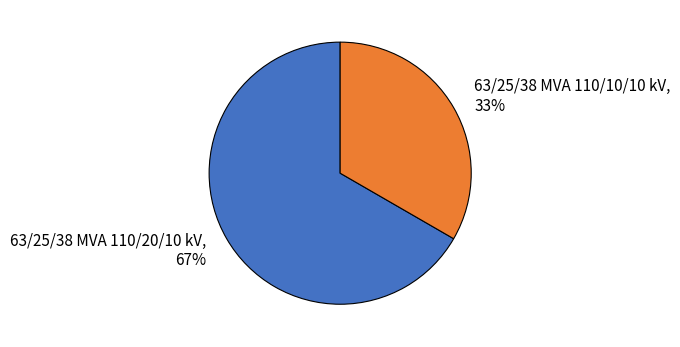

Rank the categories by value from lowest to highest.

63/25/38 MVA 110/10/10 kV, 63/25/38 MVA 110/20/10 kV